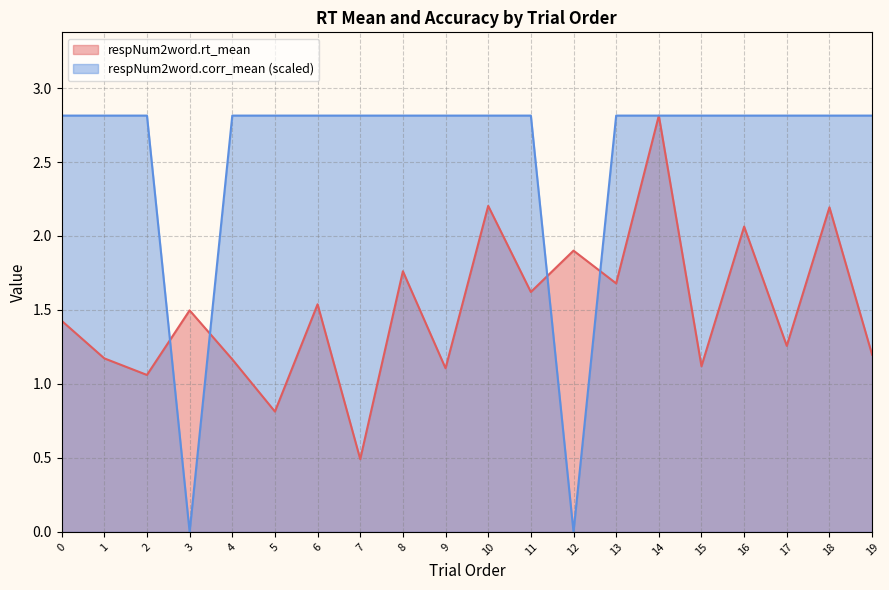

What is the difference between the respNum2word.rt_mean values at 17 and 18?

0.9